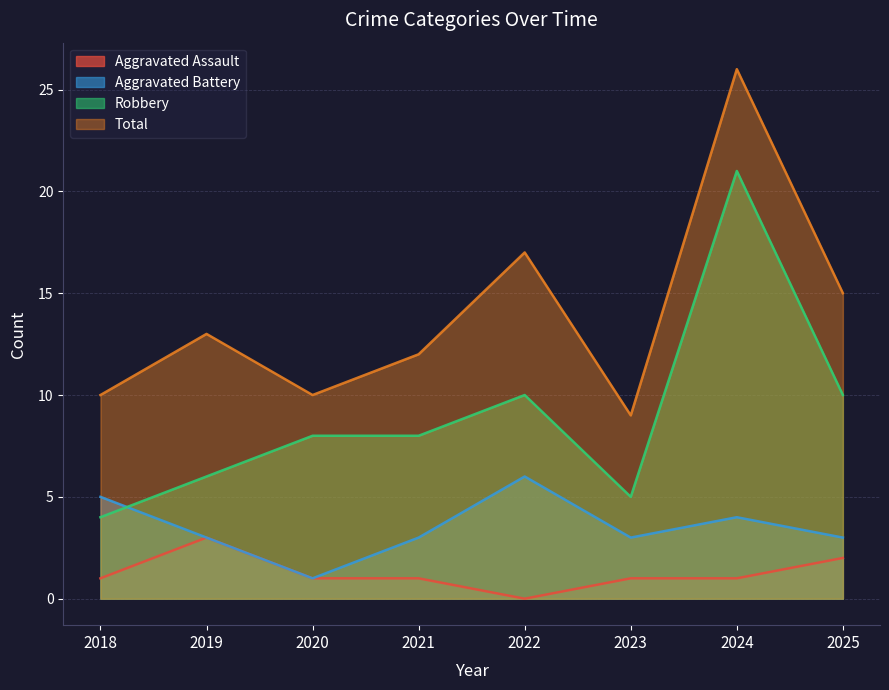

Rank the categories by Robbery value from lowest to highest.

2018, 2023, 2019, 2020, 2021, 2022, 2025, 2024